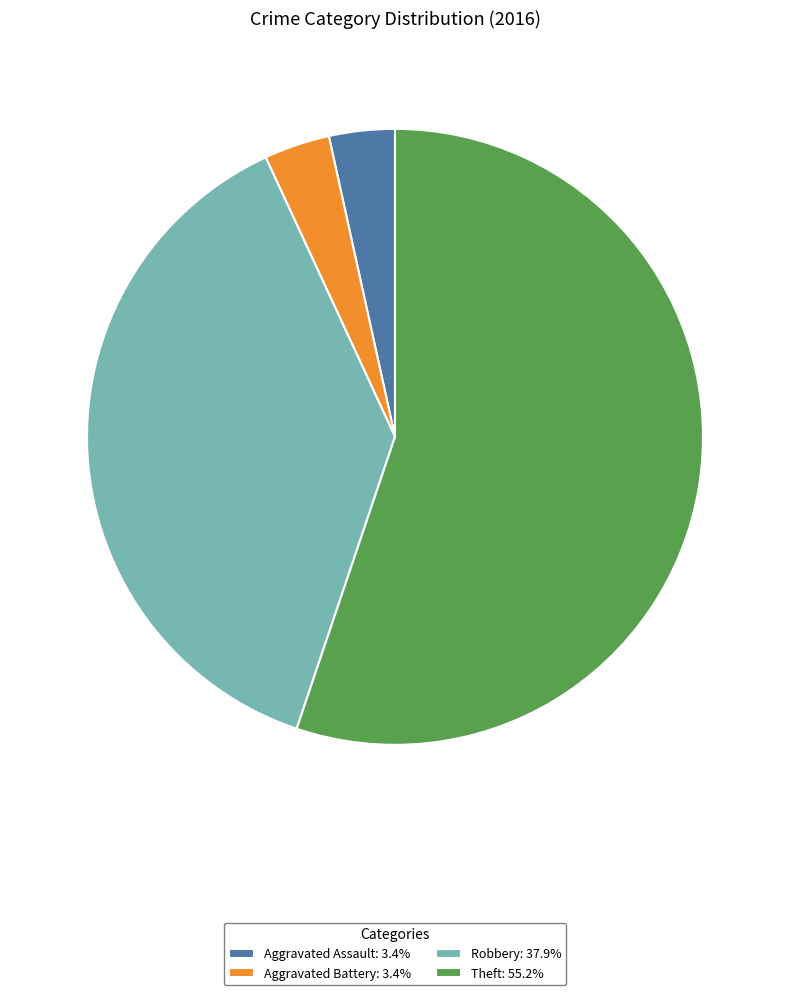

What is the ratio of the value at Theft: 55.2% to the value at Robbery: 37.9%?

1.5